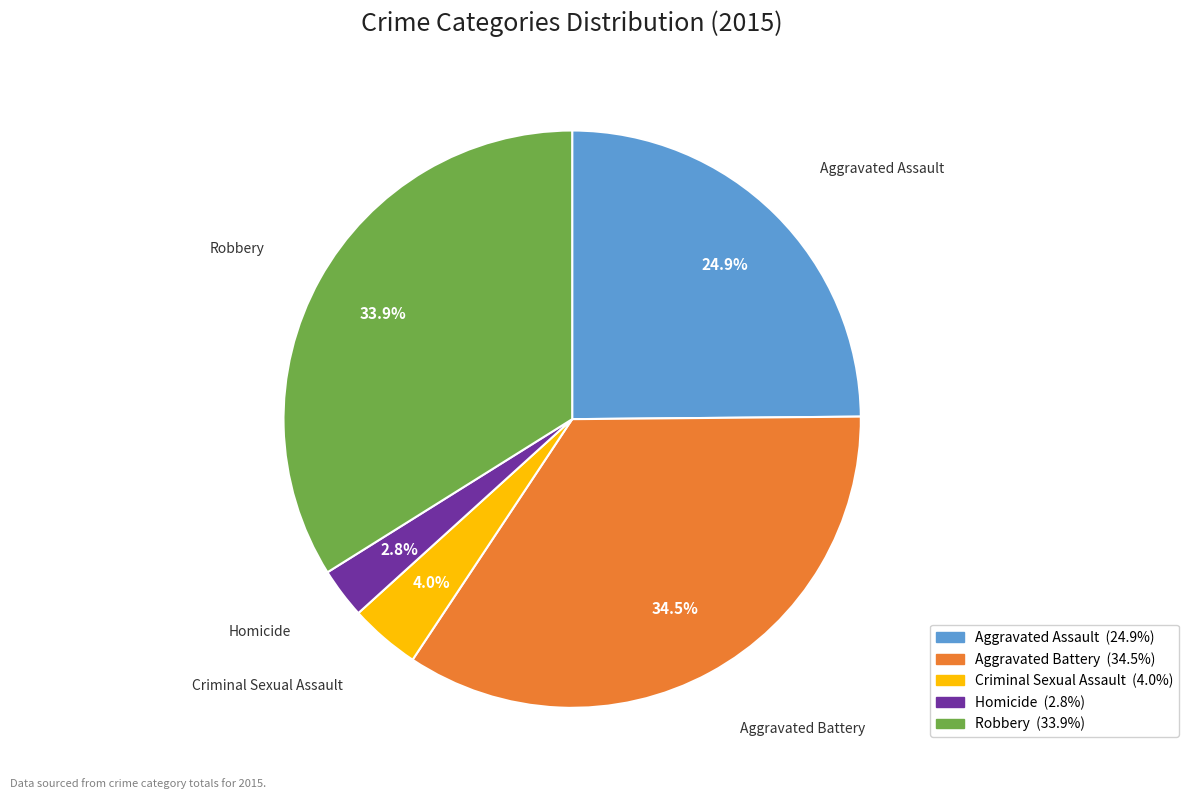

How many slices are in this pie chart?

5